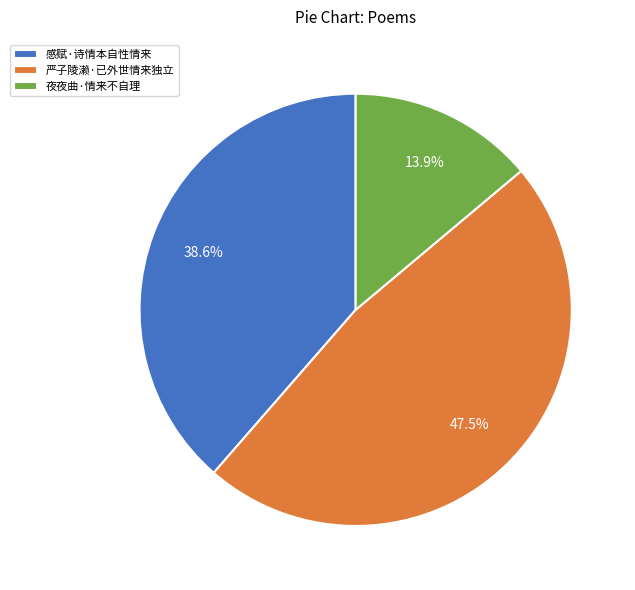

Rank the categories by value from lowest to highest.

夜夜曲·情来不自理, 感赋·诗情本自性情来, 严子陵濑·已外世情来独立